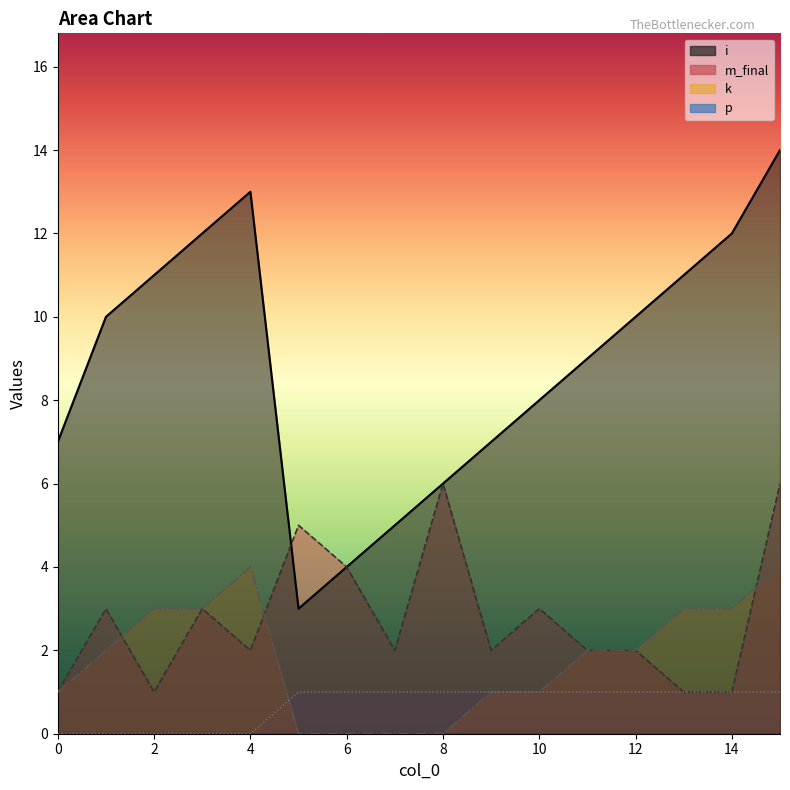

True or false: i has more than 2 interior local peaks.

False